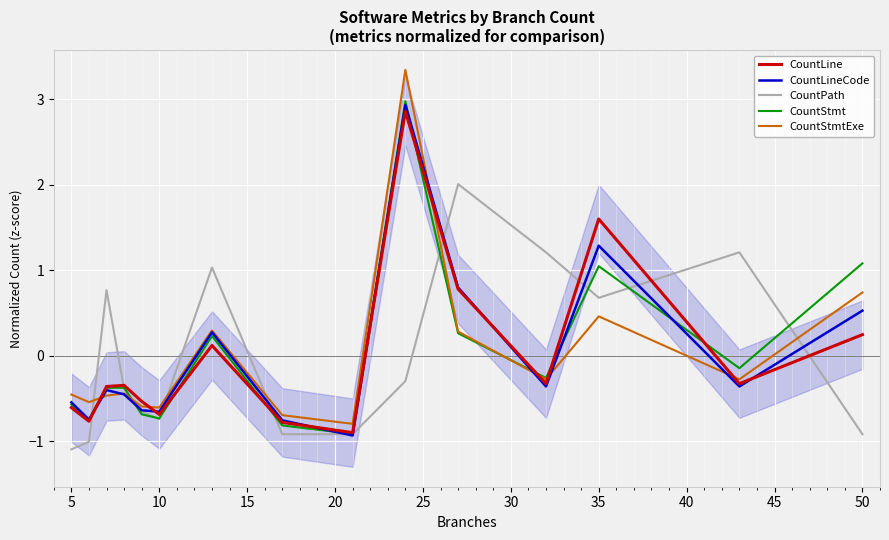

True or false: CountLineCode and CountStmt cross at least once.

True